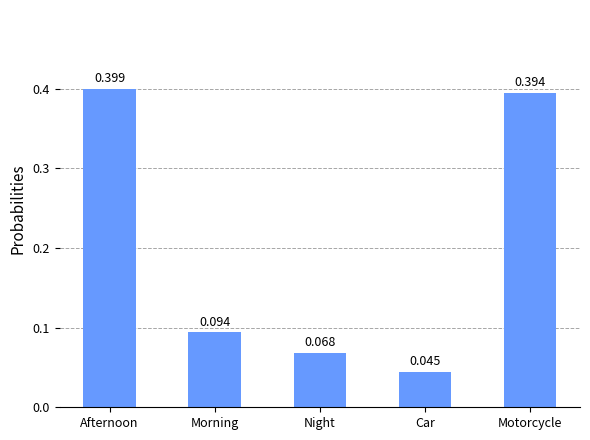

The value at Afternoon is 0.7. True or false?

False